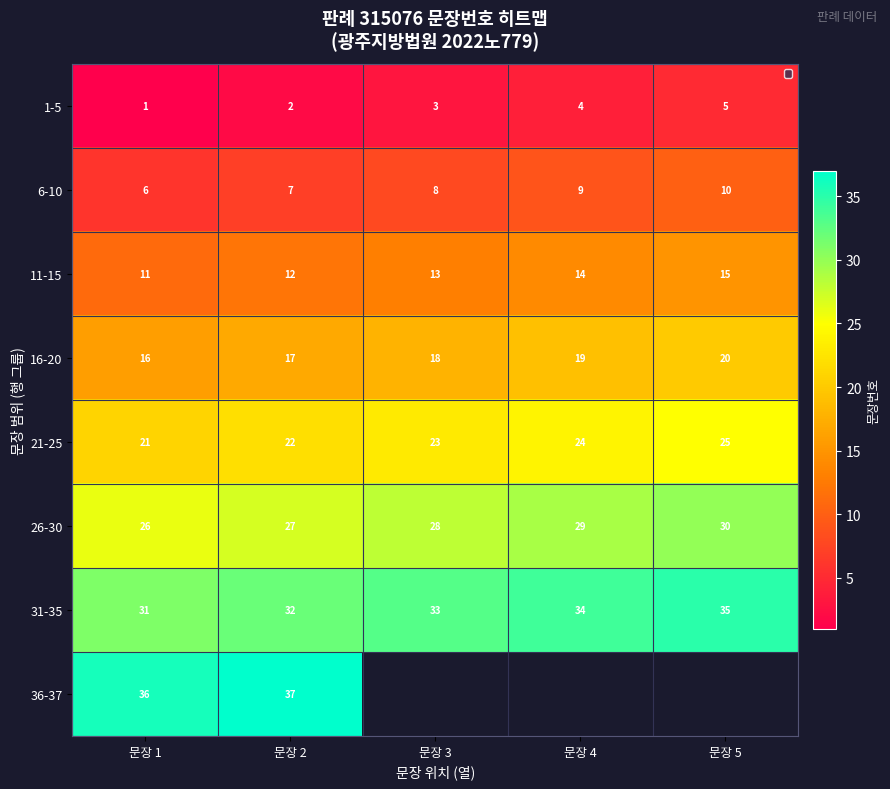

What is the difference between the maximum and minimum values in the 11-15 series?

4